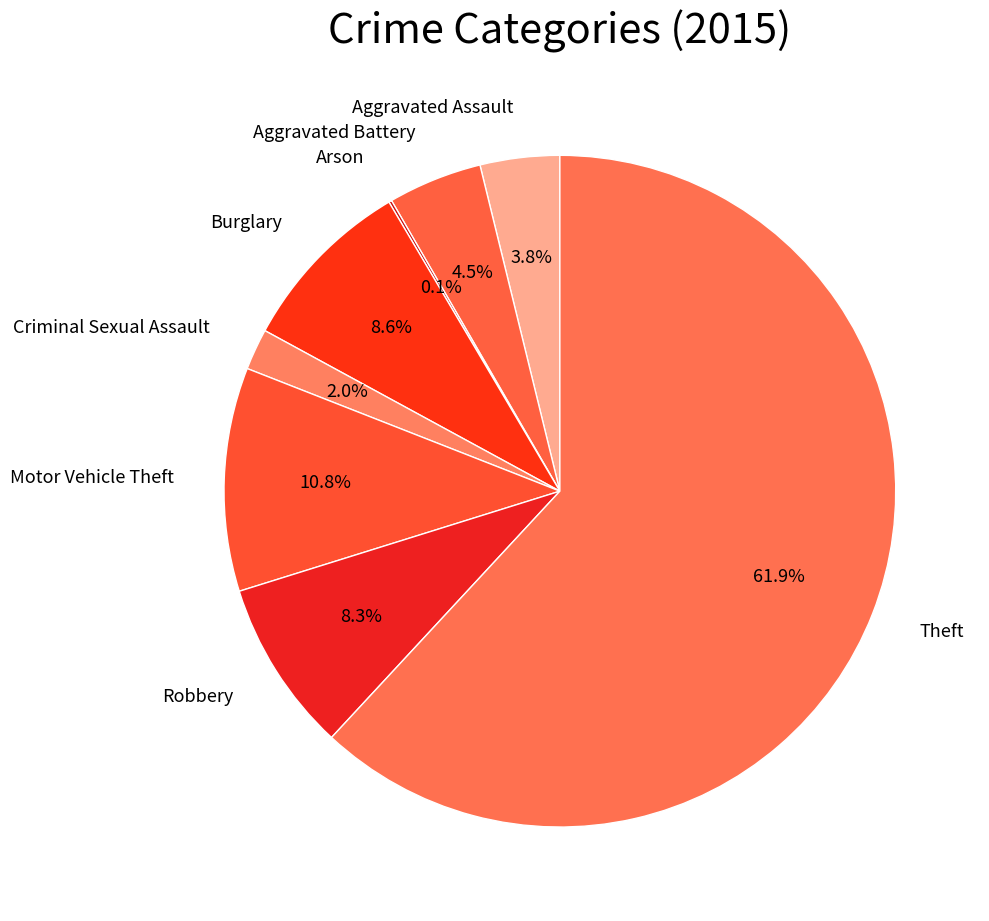

What is the smallest slice in the pie chart?

Arson